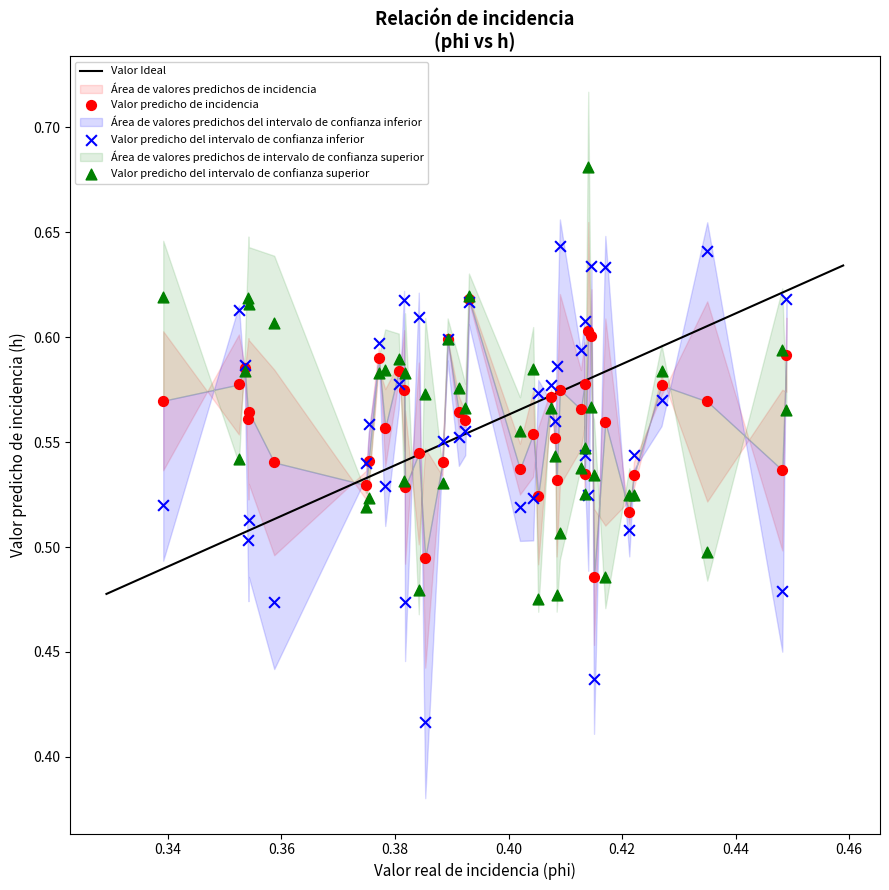

Which series contains the lowest Y value?

Valor predicho del intervalo de confianza inferior